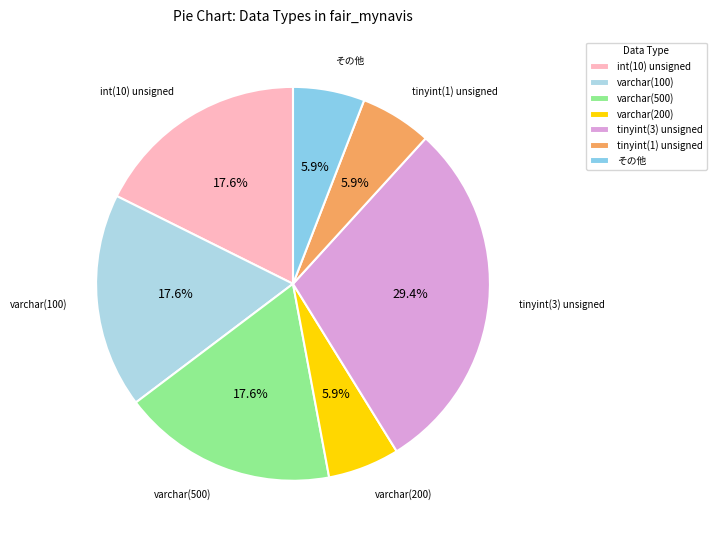

Which category has the biggest portion of the pie?

tinyint(3) unsigned